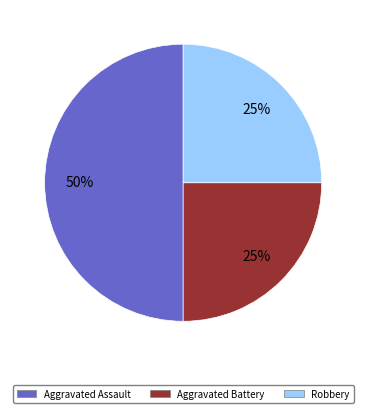

To the nearest percent, what is the average slice percentage?

33%